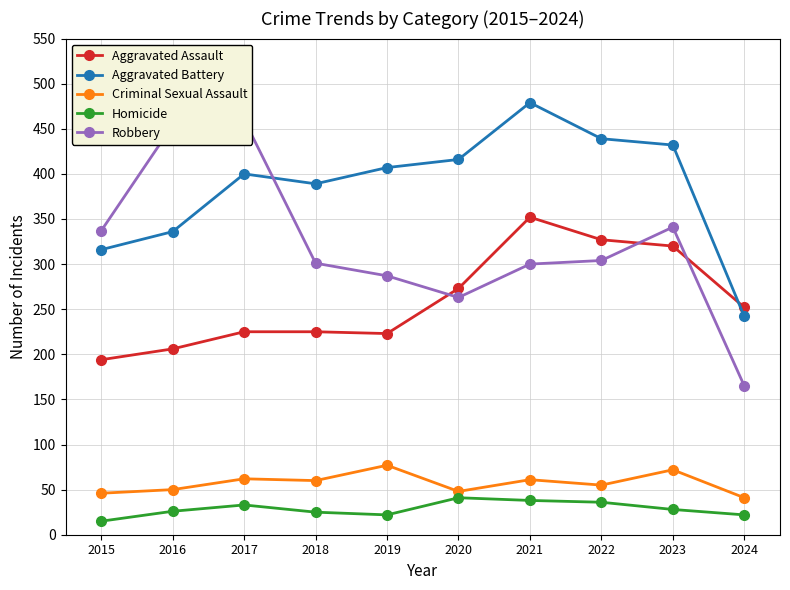

Rank the series at 2021 from lowest to highest value.

Homicide, Criminal Sexual Assault, Robbery, Aggravated Assault, Aggravated Battery